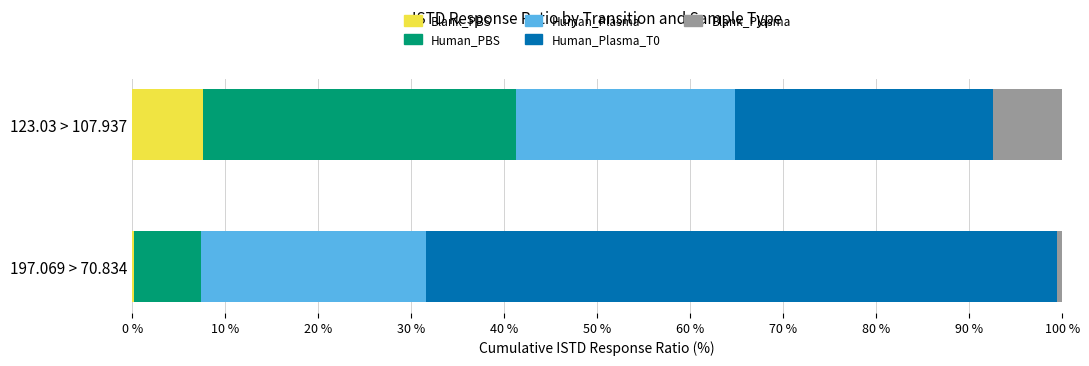

What is the highest value of the Blank_PBS series?

7.7